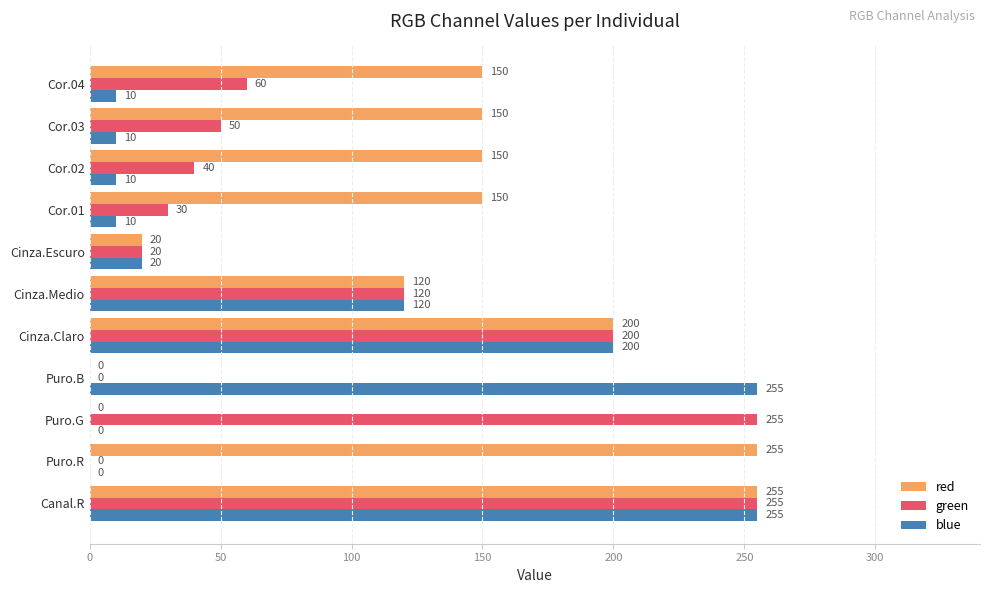

Is it true that red equals 150 at Cor.01?

True